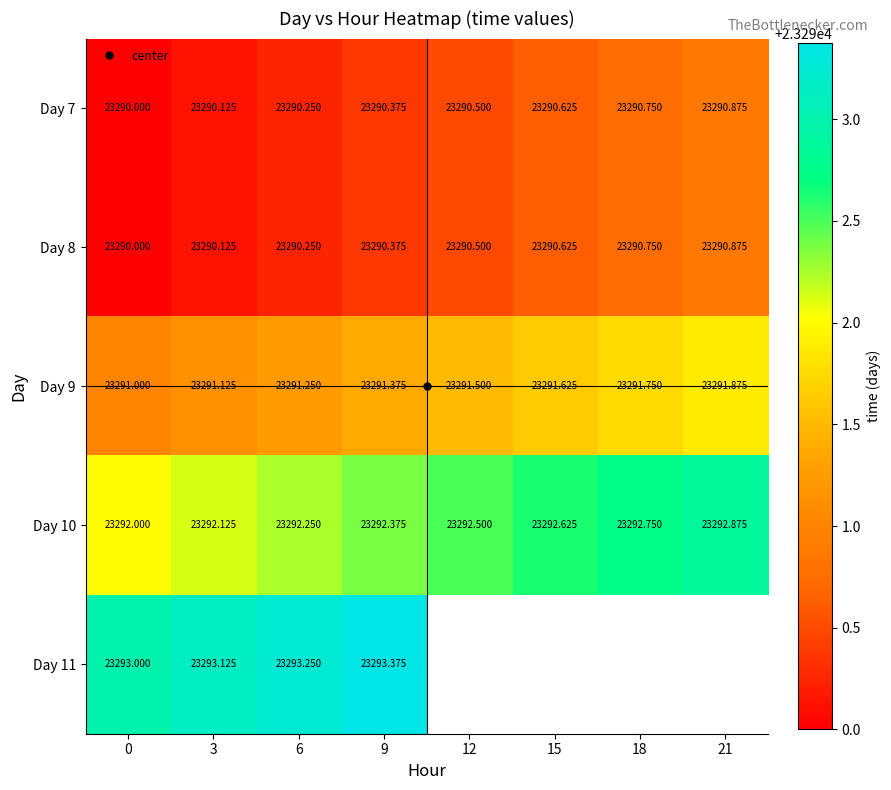

Which series has the largest range (max minus min)?

Day 7